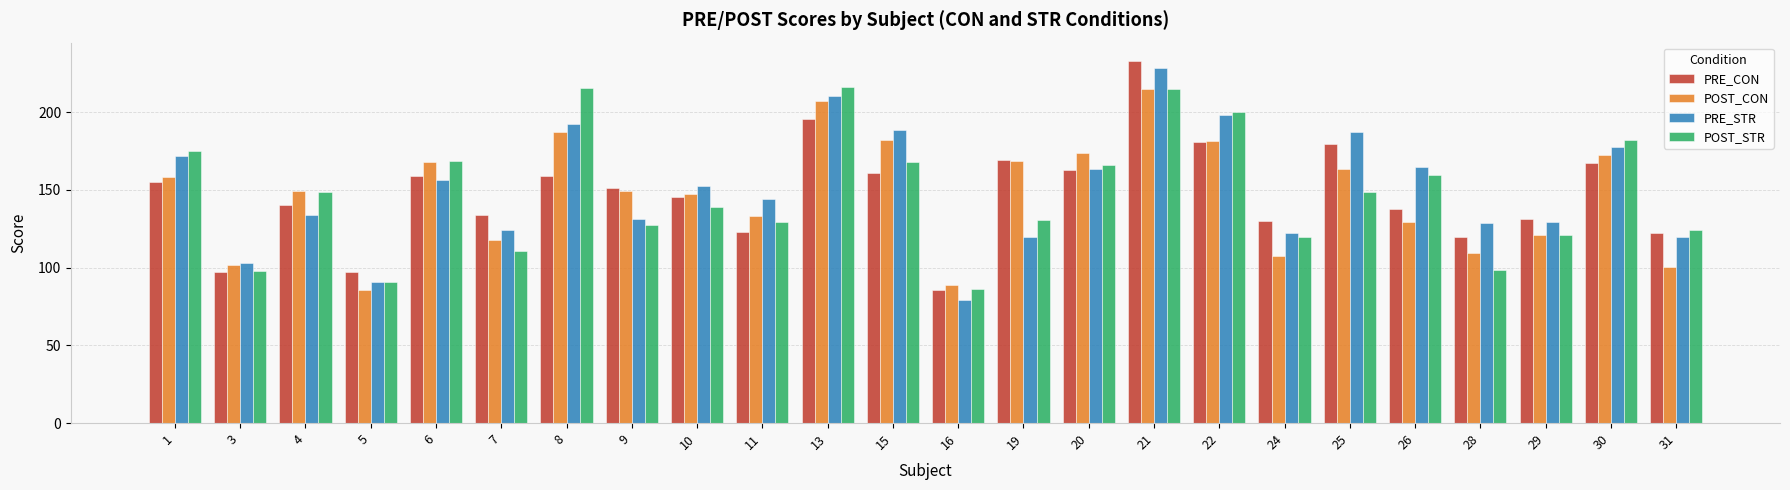

How many values in the POST_CON series are below 149?

11